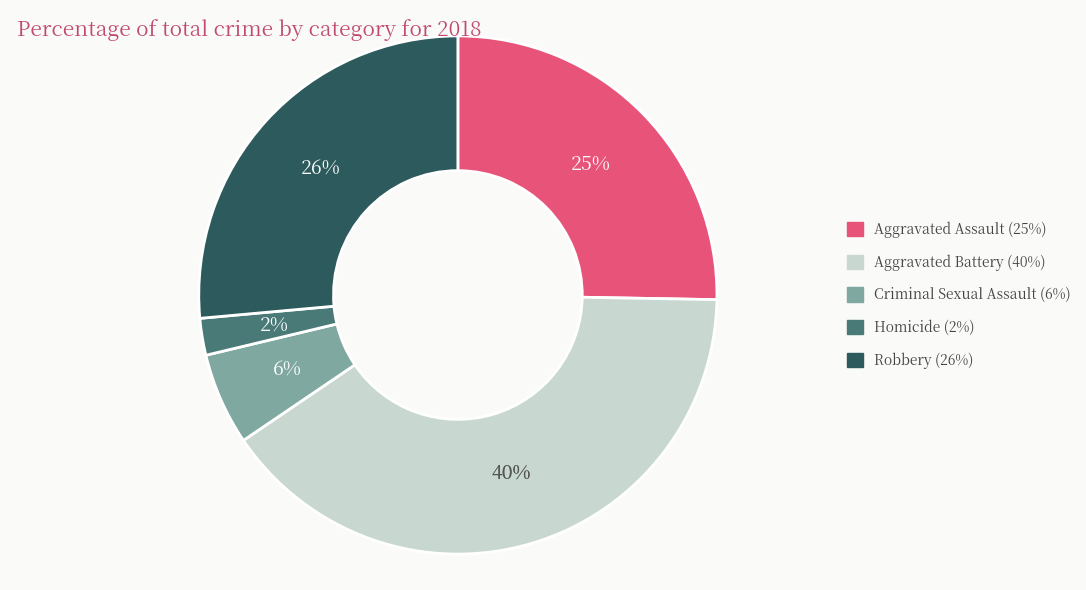

Which has a higher value, Aggravated Battery or Criminal Sexual Assault?

Aggravated Battery